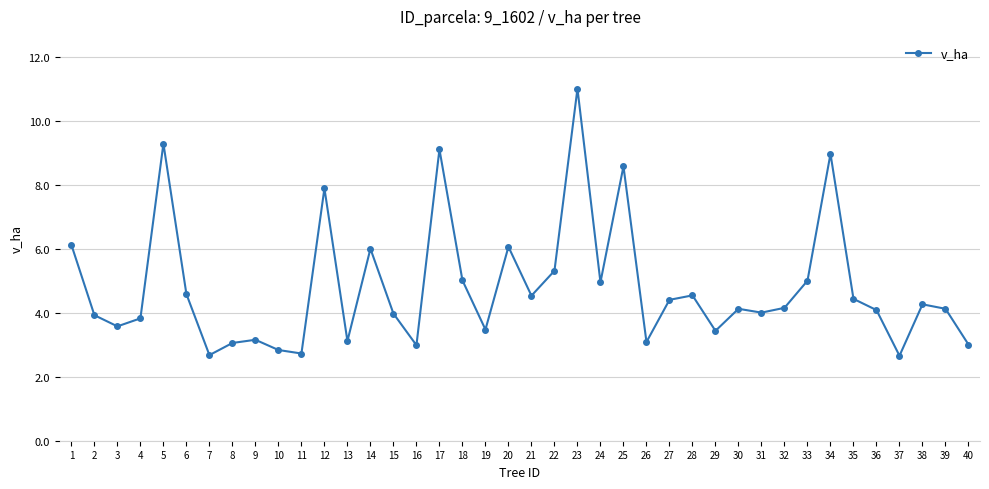

Approximately how many times larger is the value at 10 compared to 7?

1.1